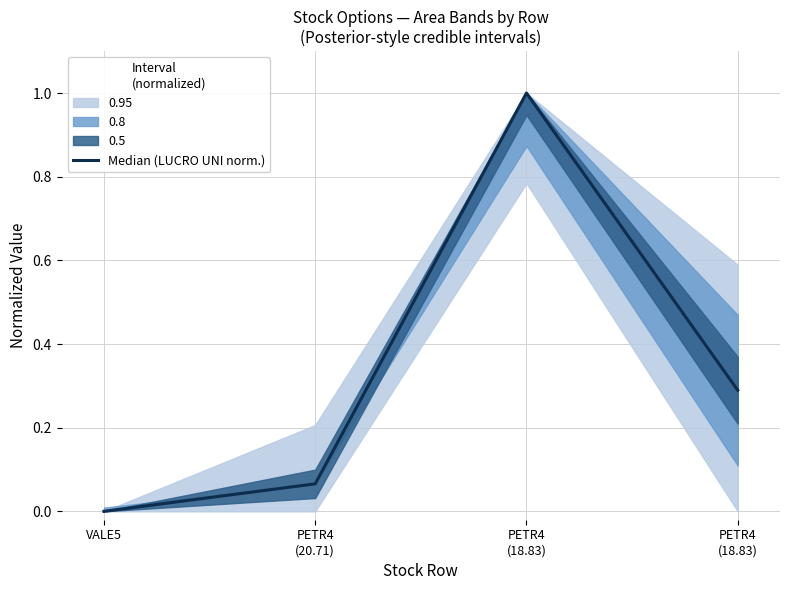

What is the value of the 2nd point from the left?

0.1